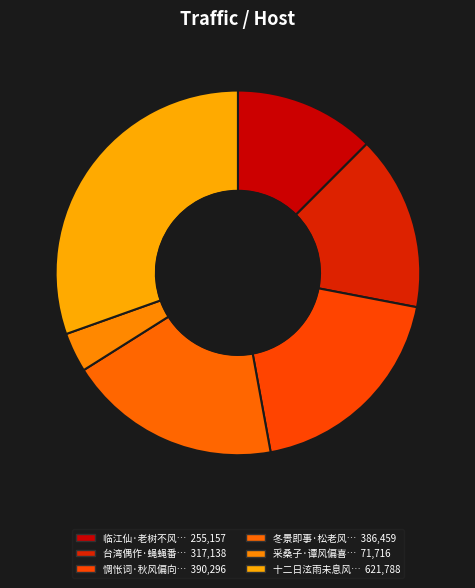

How many segments does this pie chart have?

6